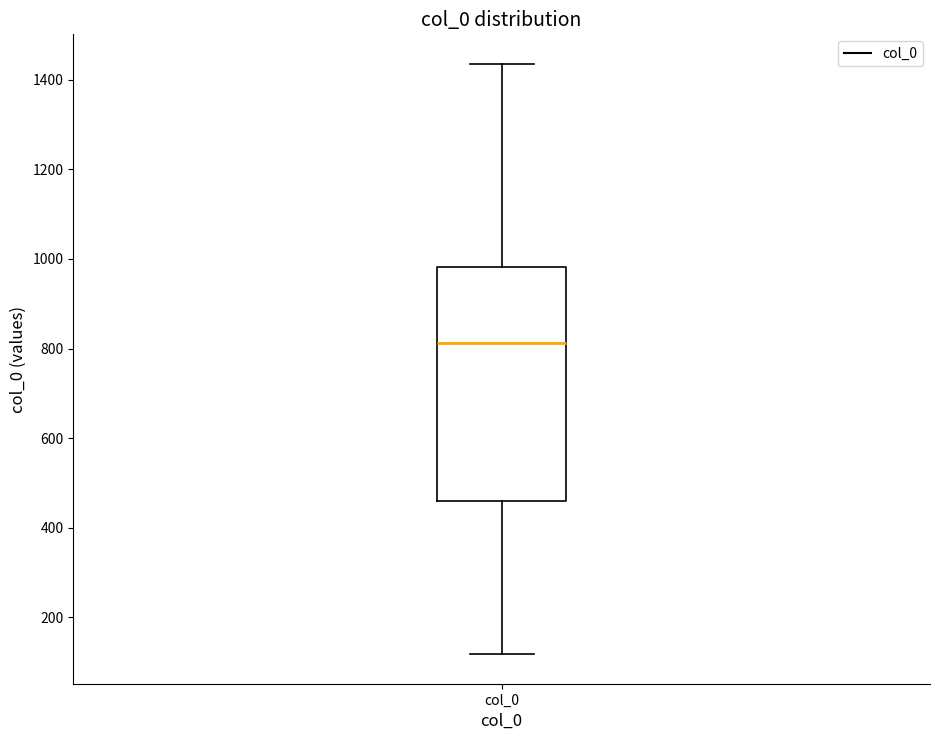

Where does the lower whisker of the box for col_0 end on the y-axis? The values are not printed on the chart, so give them approximately, as read against the axis.

120